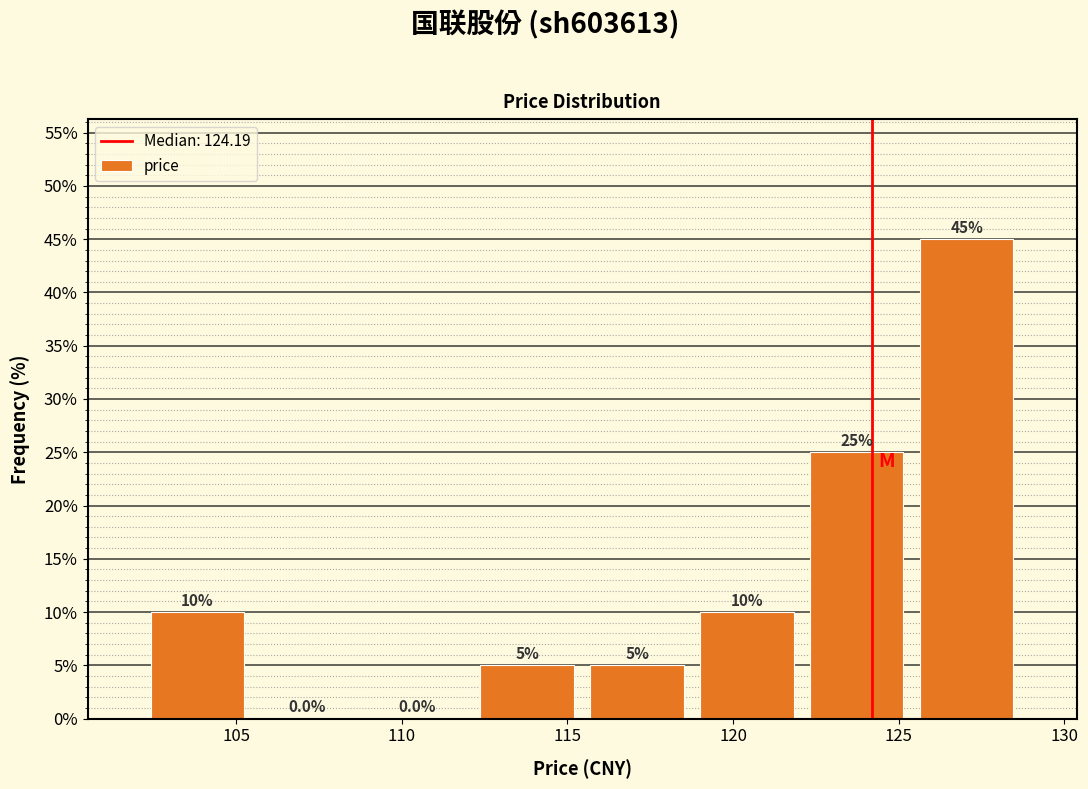

Reading left to right, list every bar in this chart as the range it spans on the x-axis followed by its height. The bar edges are not printed on the chart, so give them approximately, as read against the axis.

102.0 to 105.5: 10.0
105.5 to 109.0: 0.0
109.0 to 112.0: 0.0
112.0 to 115.5: 5.0
115.5 to 119.0: 5.0
119.0 to 122.0: 10.0
122.0 to 125.5: 25.0
125.5 to 128.5: 45.0